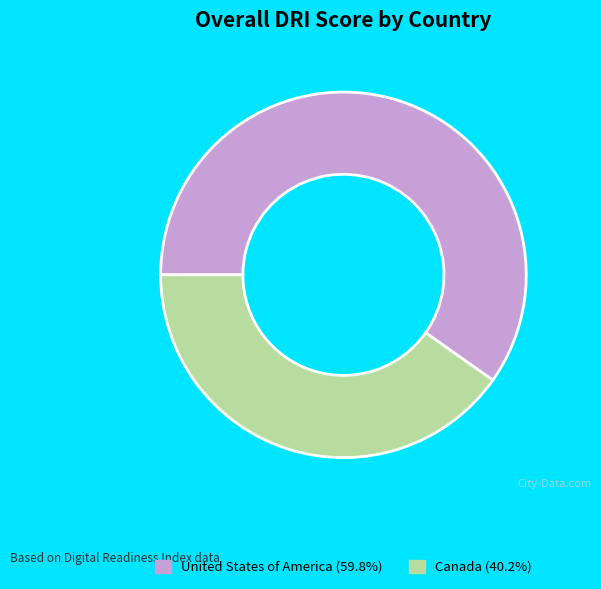

Which has a higher value, Canada or United States of America?

United States of America